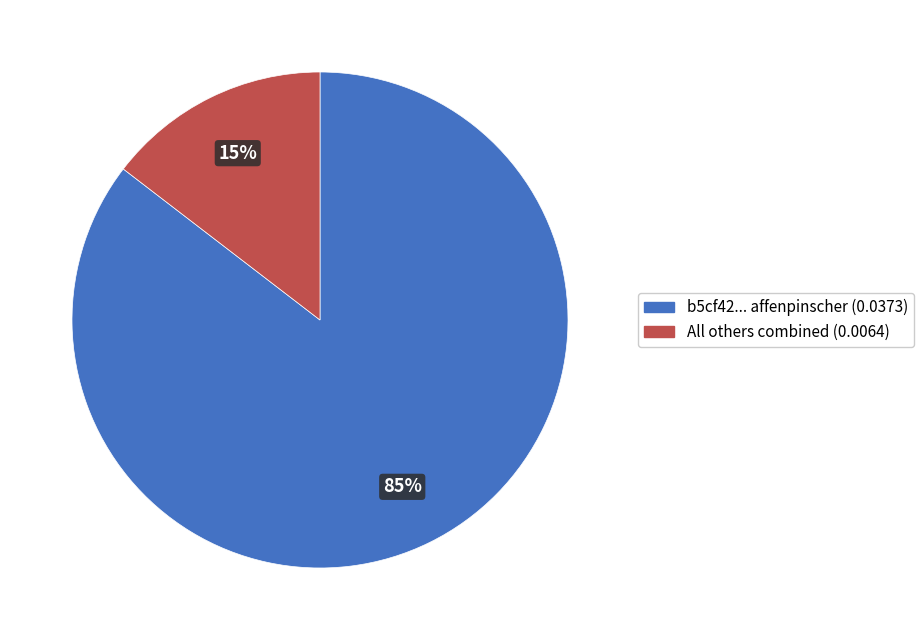

Is there a majority slice in this chart?

Yes